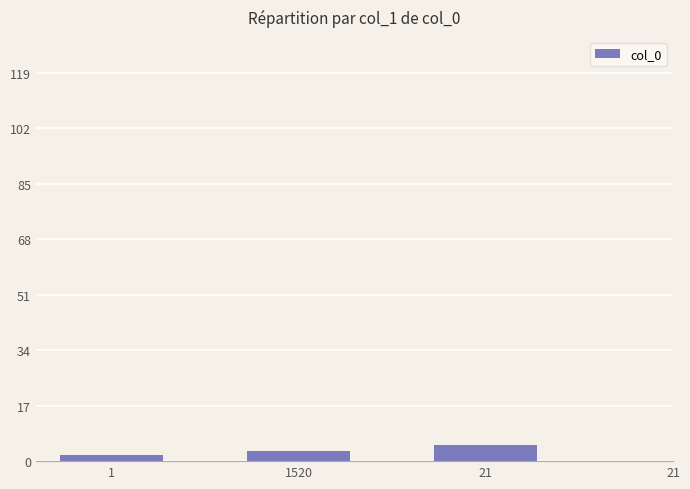

Are the bars grouped side by side (vs. stacked)?

No